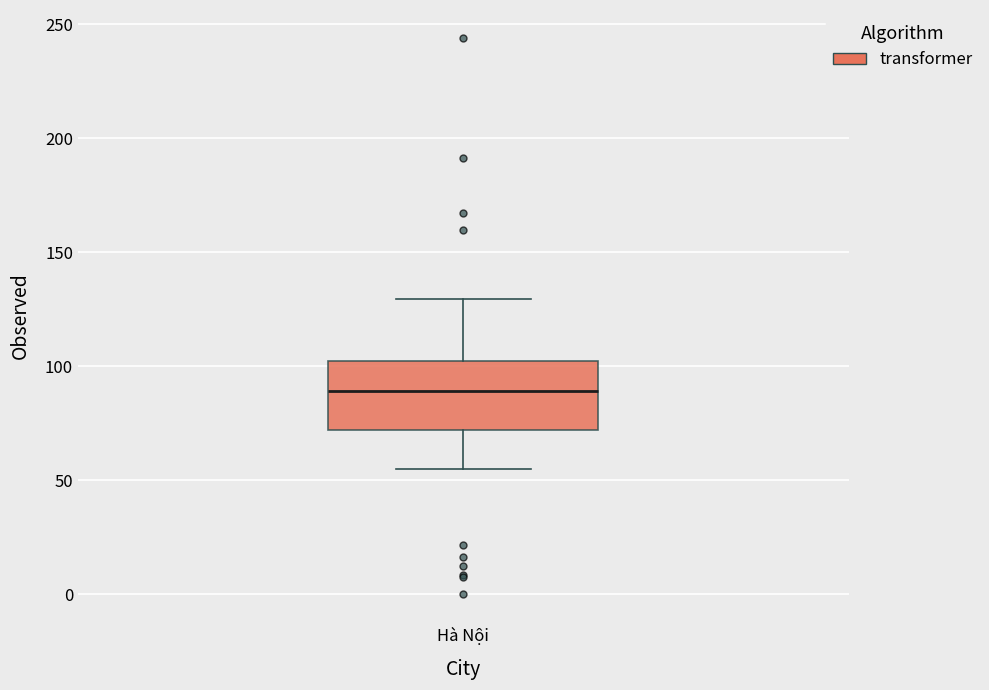

Where does the lower whisker of the box for Hà Nội end on the y-axis? The values are not printed on the chart, so give them approximately, as read against the axis.

55